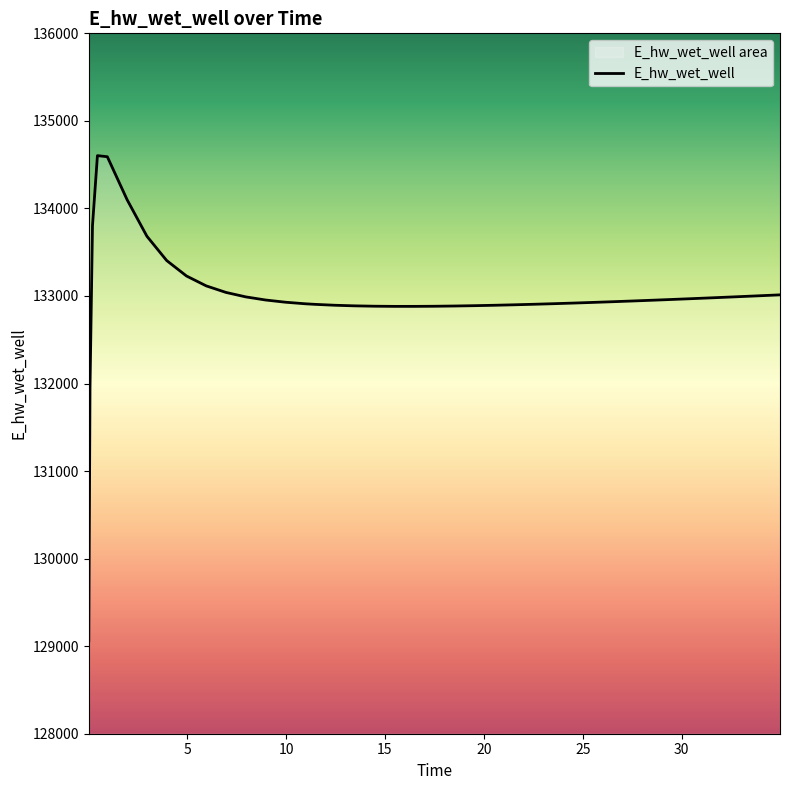

How many lines are shown in the chart?

1